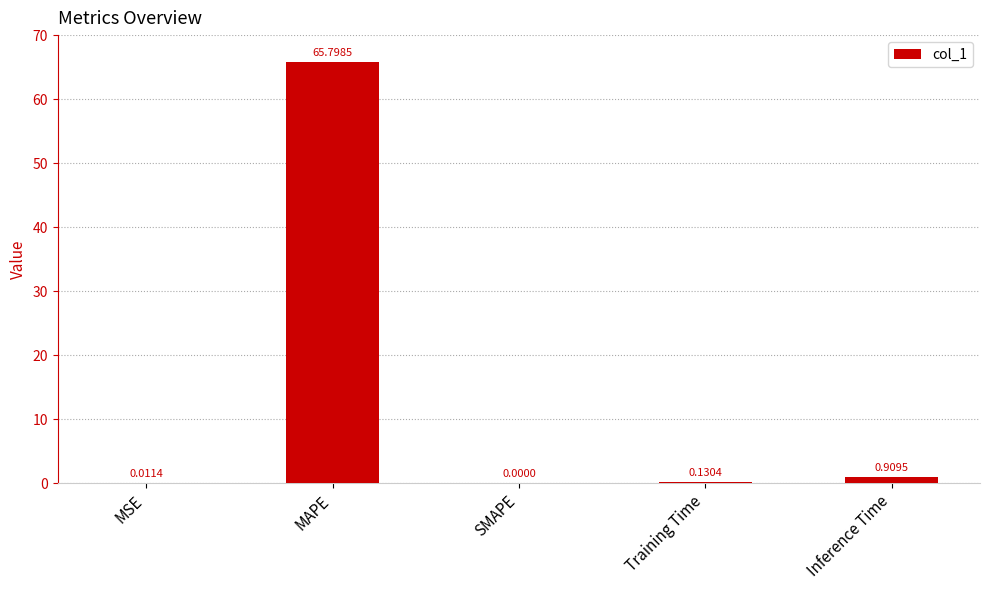

Where is the data nearest to the value 32?

Inference Time